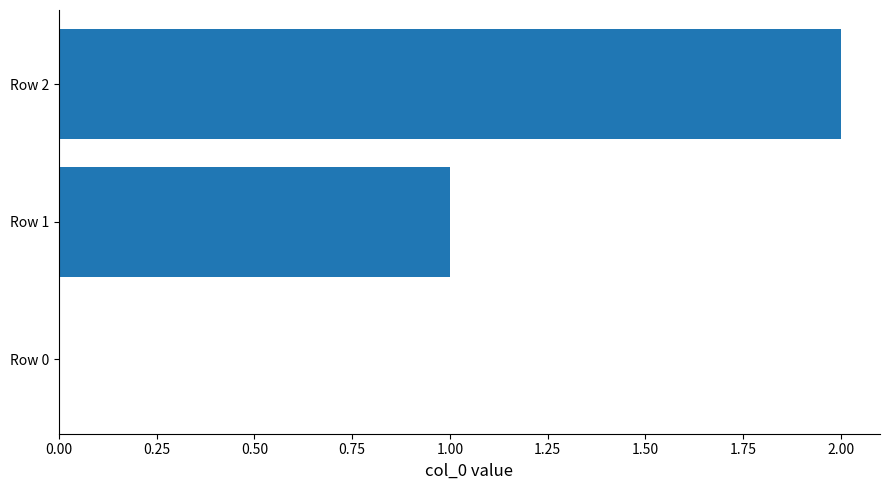

Which has a higher value, Row 1 or Row 0?

Row 1